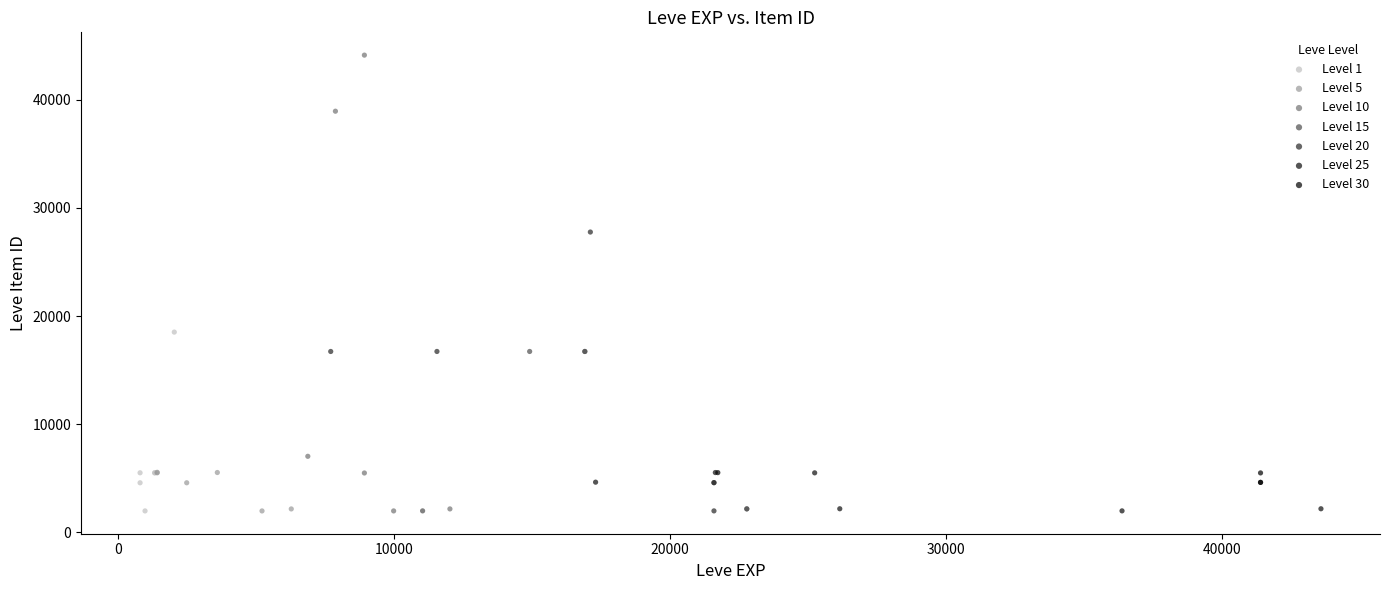

Which series has the widest spread of Y values?

Level 10